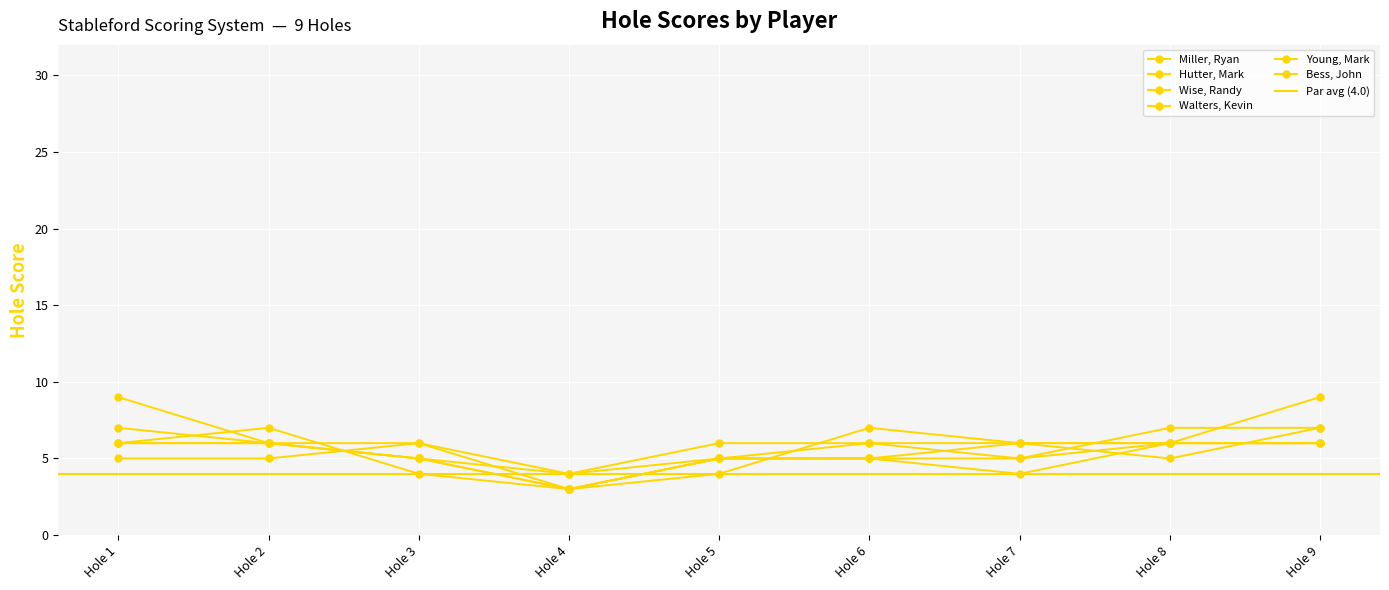

What is the sum of all Bess, John values?

49